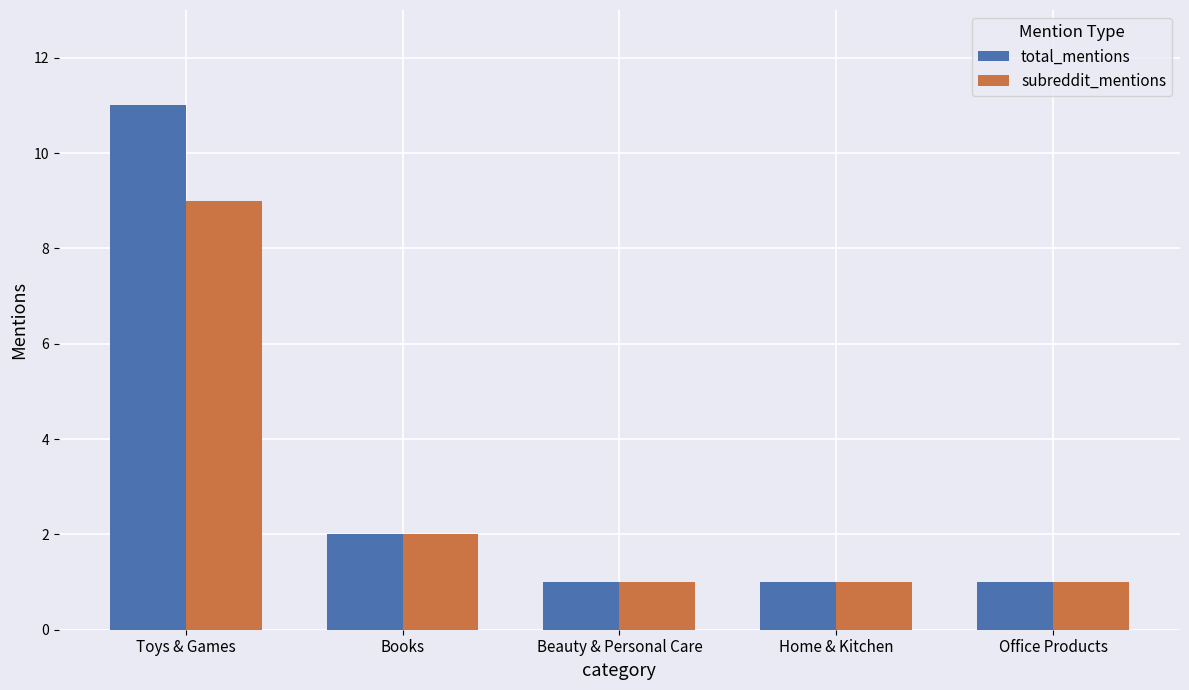

Is it true that subreddit_mentions equals 12 at Toys & Games?

False